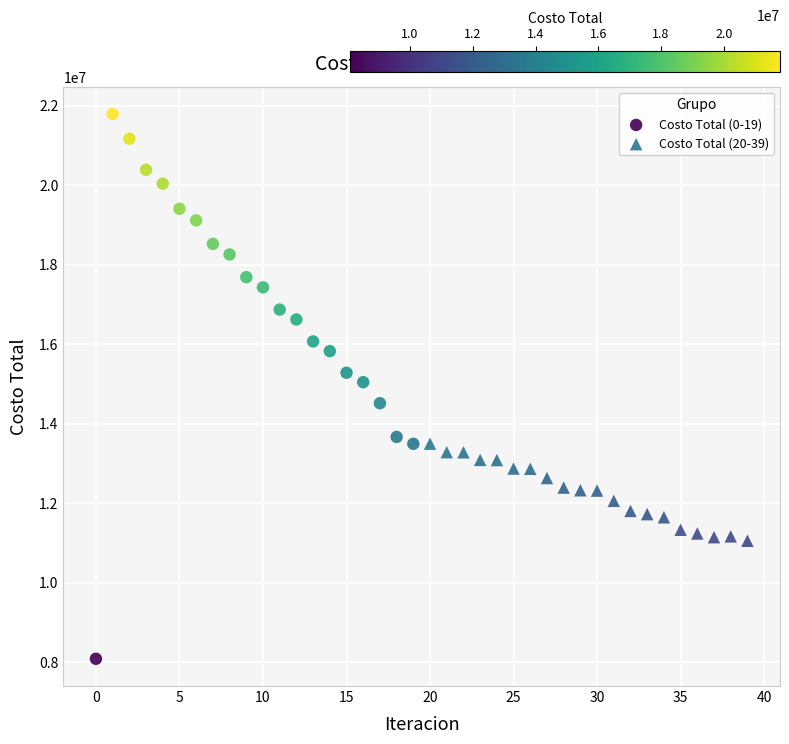

Which series contains the lowest Y value?

Costo Total (0-19)